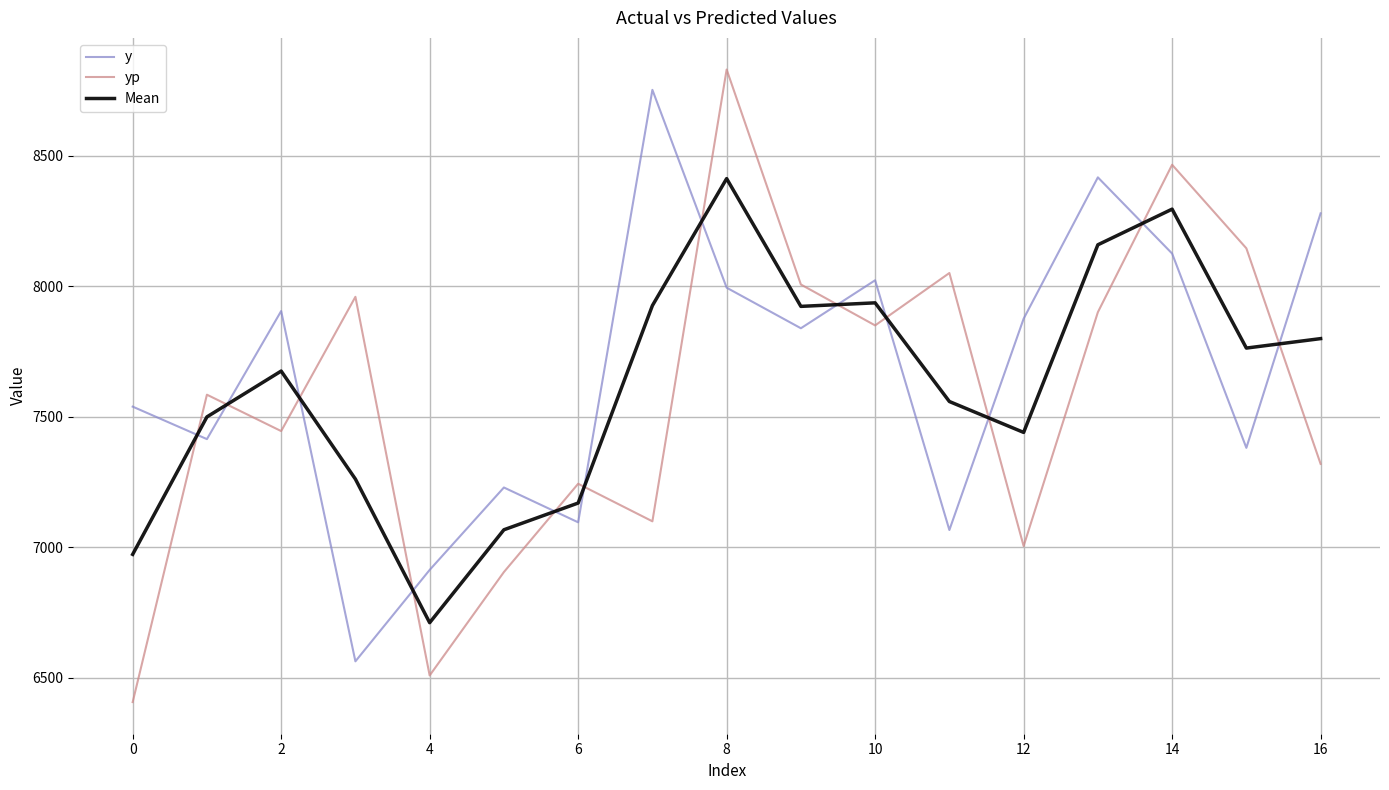

Does the chart display data point markers on the line(s)?

No